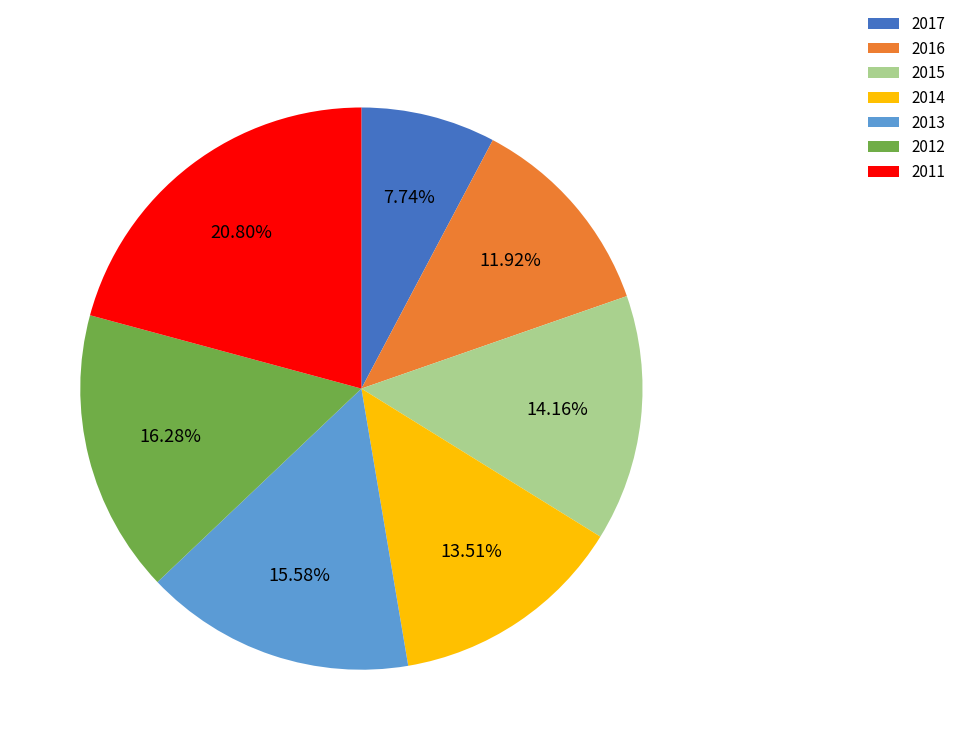

Rank the categories by value from highest to lowest.

2011, 2012, 2013, 2015, 2014, 2016, 2017